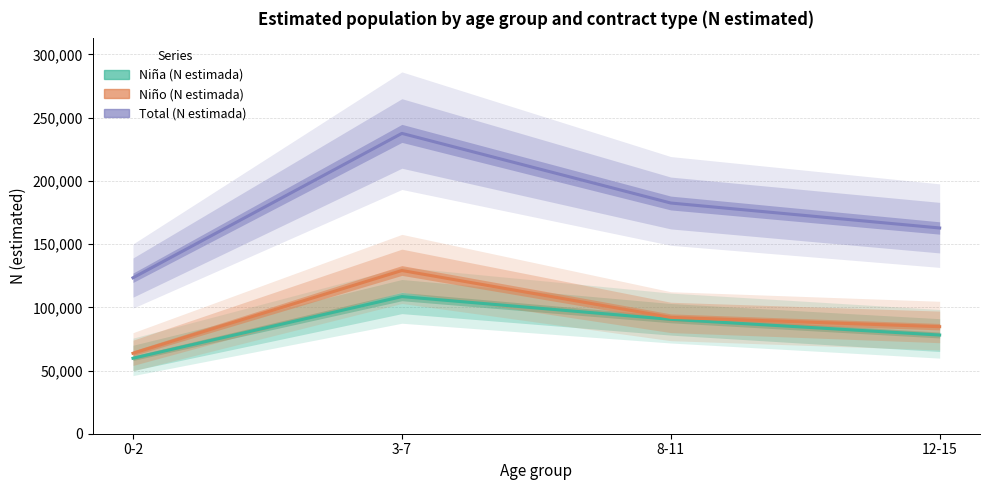

True or false: Total (N estimada) and Niño (N estimada) cross at least once.

False